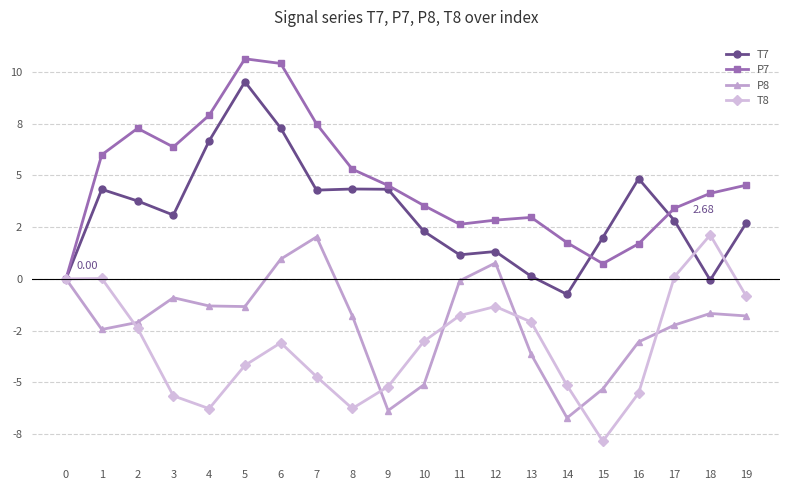

The P8 series shows -0.3 at 3. True or false?

False